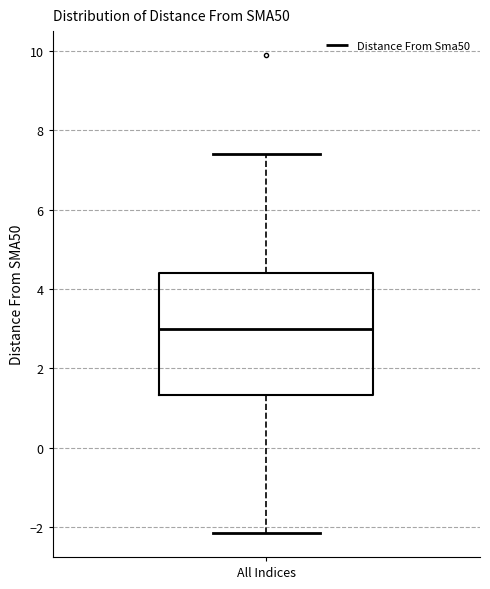

Transcribe this box plot: give where the median line is, the range the box spans, and where the two whiskers end, as read against the y-axis. The values are not printed on the chart, so give them approximately, as read against the axis.

median 3.0, box 1.4 to 4.4, whiskers -2.2 to 7.4